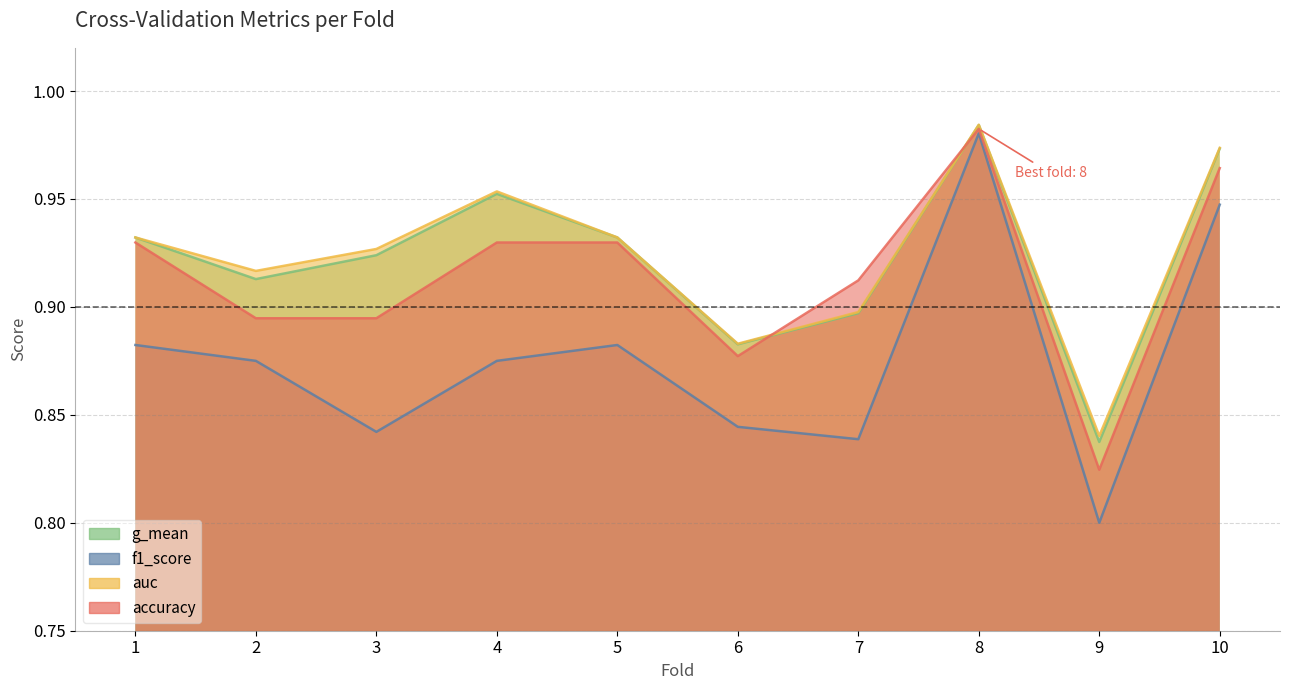

Which category has the lowest value in the g_mean series?

9